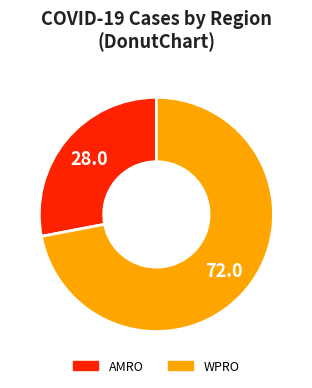

Does any single category account for the majority?

Yes